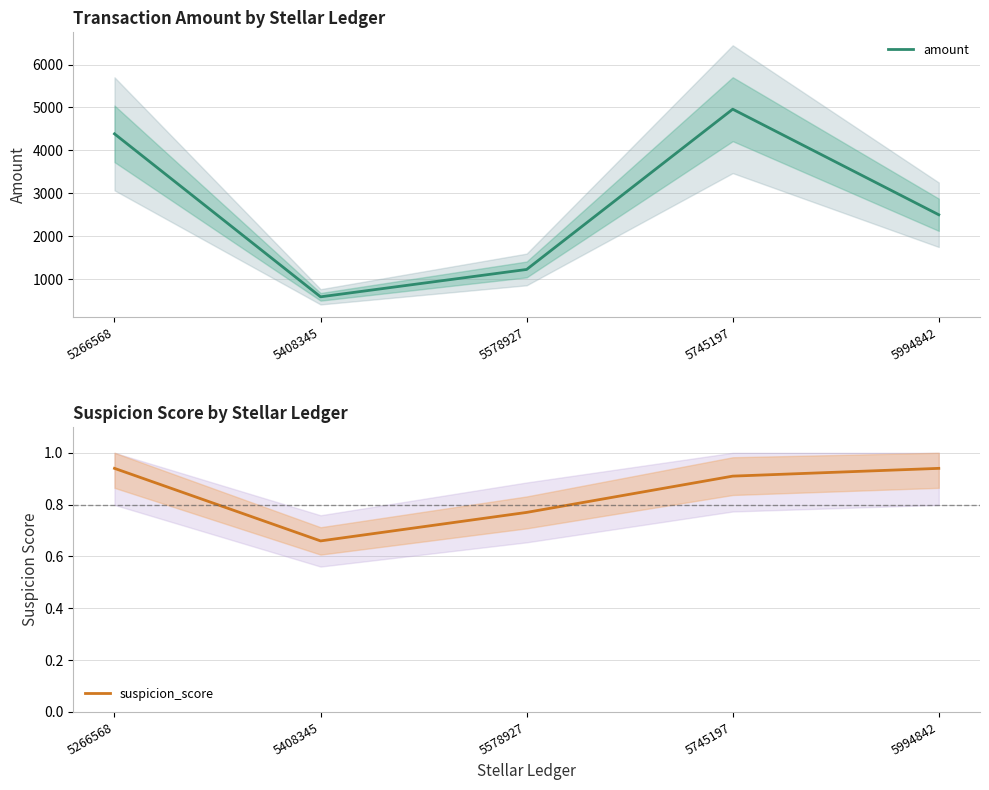

At which label is amount closest to 2775?

5994842